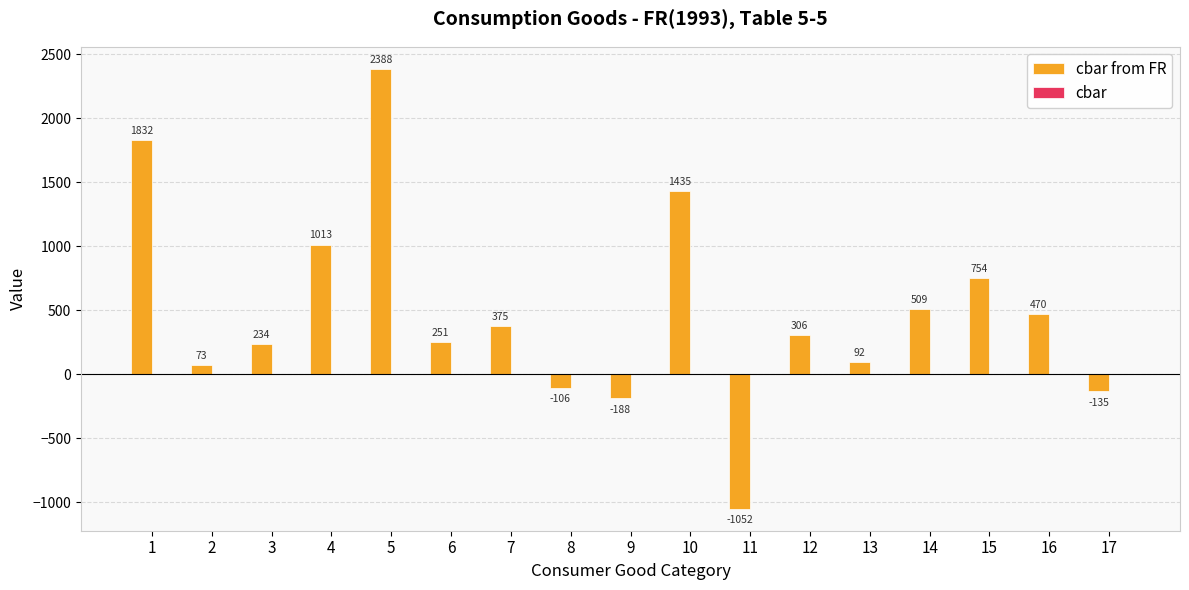

What is the sum of all values?

8251